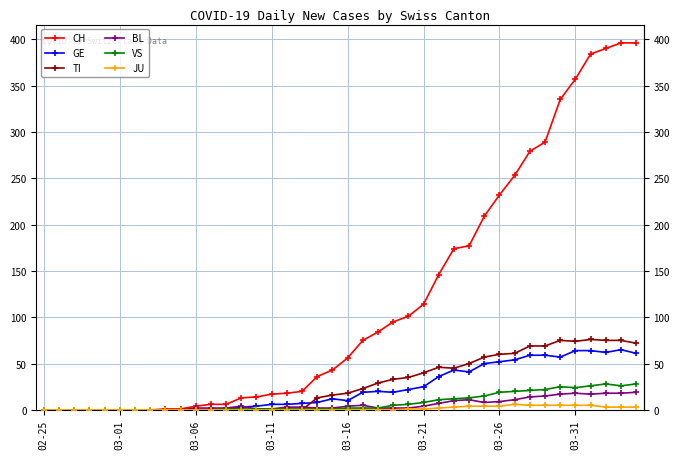

Which series has the largest range (max minus min)?

CH